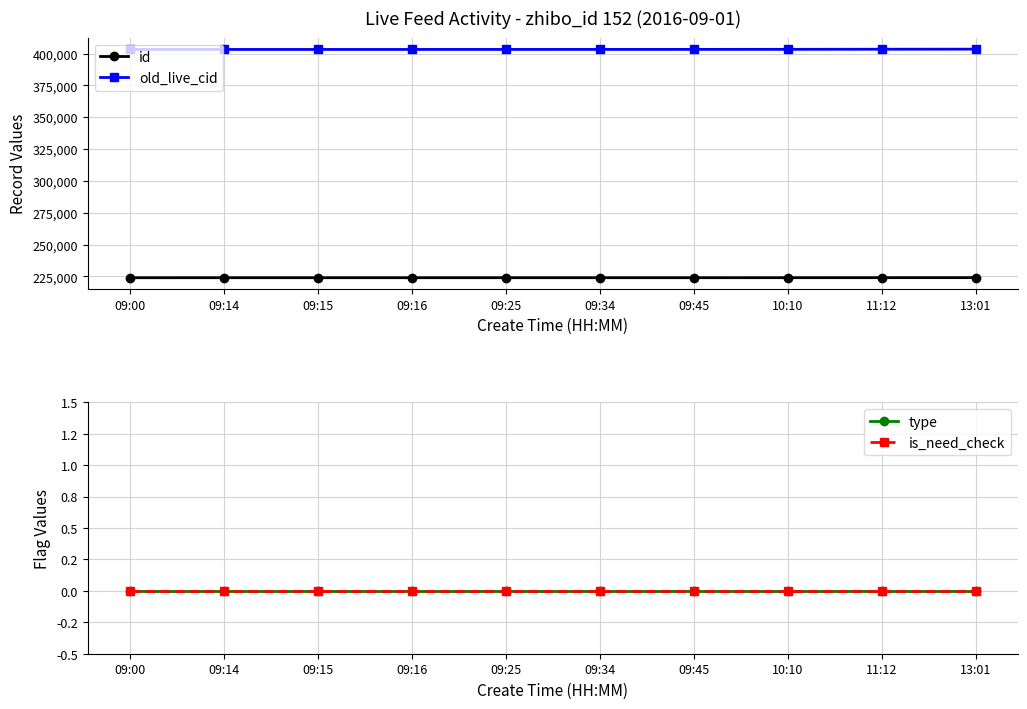

At which category does the chart reach its minimum across all series?

09:00